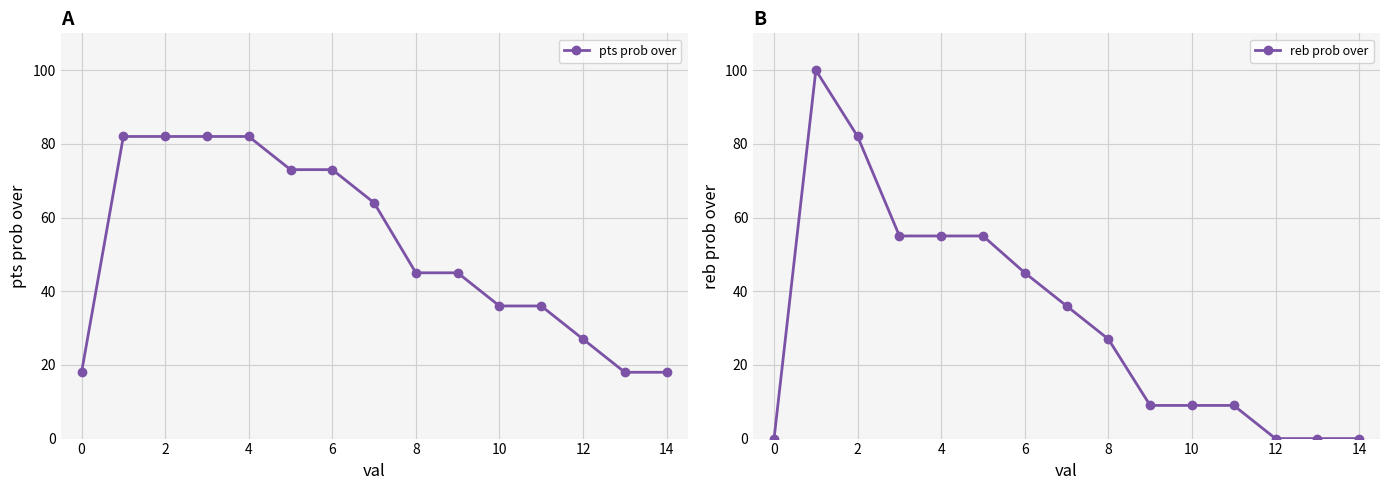

What are all the series names shown in the legend?

pts prob over, reb prob over